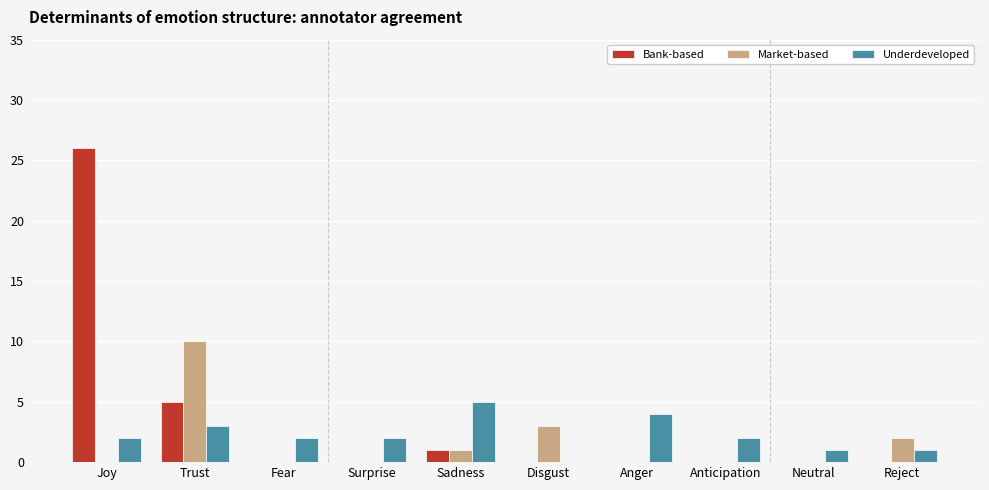

Reading left to right, what are all the values shown in this chart?

Bank-based: 26	5	0	0	1	0	0	0	0	0
Market-based: 0	10	0	0	1	3	0	0	0	2
Underdeveloped: 2	3	2	2	5	0	4	2	1	1